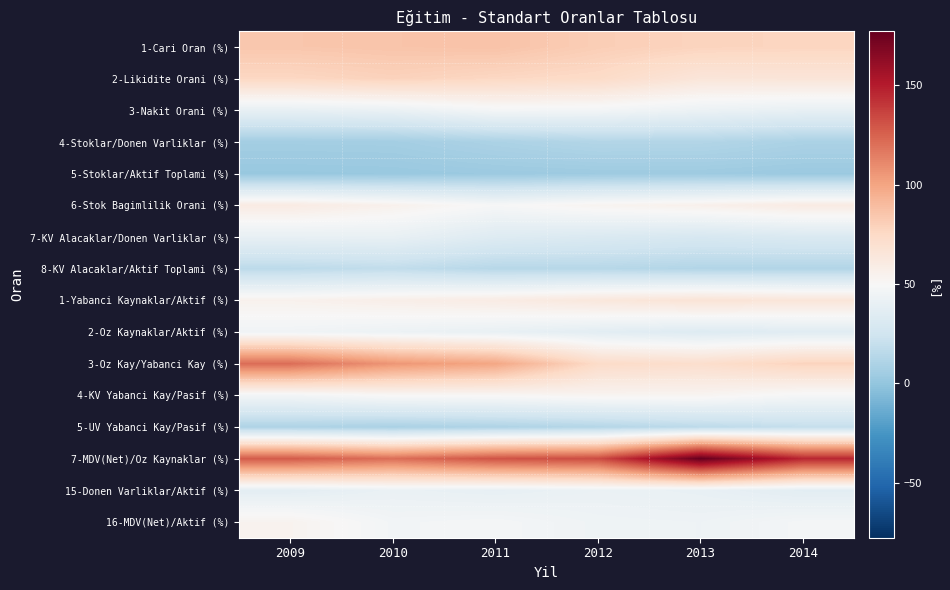

List the series in order of their peak value, highest first.

7-MDV(Net)/Oz Kaynaklar (%), 3-Oz Kay/Yabanci Kay (%), 1-Cari Oran (%), 2-Likidite Orani (%), 1-Yabanci Kaynaklar/Aktif (%), 6-Stok Bagimlilik Orani (%), 16-MDV(Net)/Aktif (%), 4-KV Yabanci Kay/Pasif (%), 3-Nakit Orani (%), 2-Oz Kaynaklar/Aktif (%), 15-Donen Varliklar/Aktif (%), 7-KV Alacaklar/Donen Varliklar (%), 5-UV Yabanci Kay/Pasif (%), 8-KV Alacaklar/Aktif Toplami (%), 4-Stoklar/Donen Varliklar (%), 5-Stoklar/Aktif Toplami (%)